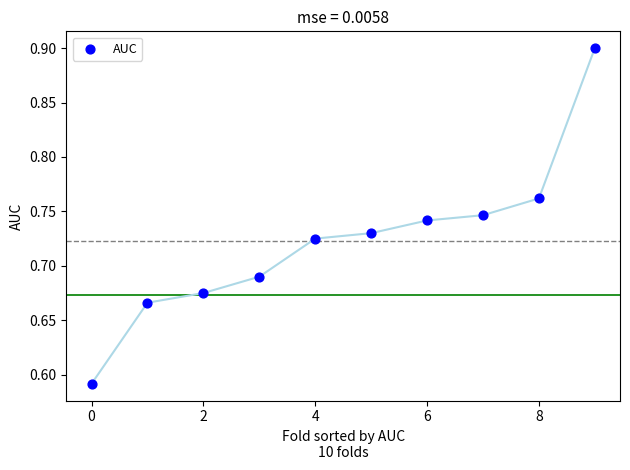

What is the range of Y values (max minus min)?

0.3